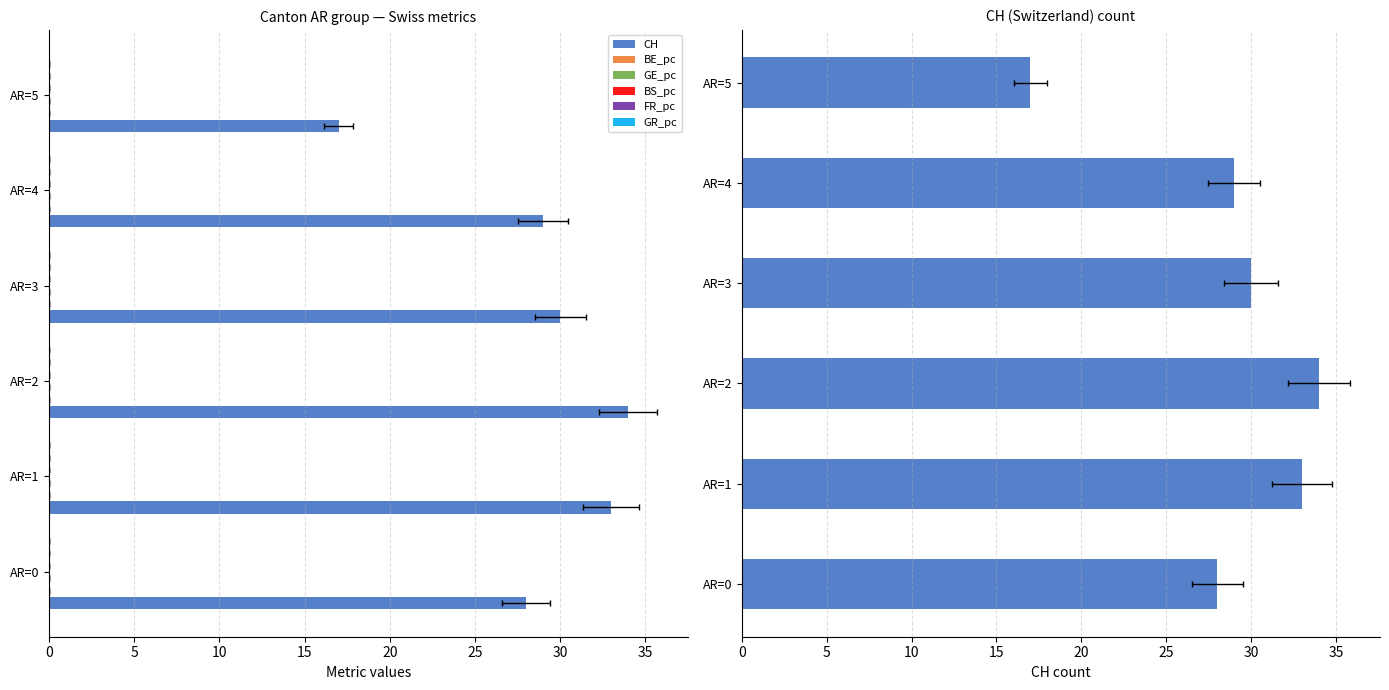

Reading left to right, extract all data points from this chart.

CH: 0=28.0	5=33.0	10=34.0	15=30.0	20=29.0	25=17.0
BE_pc: 0=0.0	5=0.0	10=0.0	15=0.0	20=0.0	25=0.0
GE_pc: 0=0.0	5=0.0	10=0.0	15=0.0	20=0.0	25=0.0
BS_pc: 0=0.0	5=0.0	10=0.0	15=0.0	20=0.0	25=0.0
FR_pc: 0=0.0	5=0.0	10=0.0	15=0.0	20=0.0	25=0.0
GR_pc: 0=0.0	5=0.0	10=0.0	15=0.0	20=0.0	25=0.0